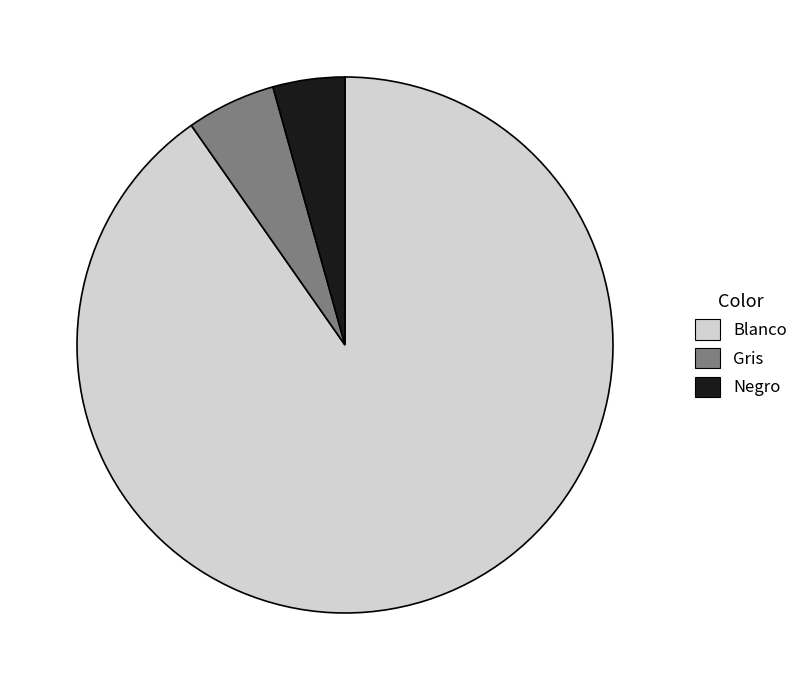

Which category has the biggest portion of the pie?

Blanco